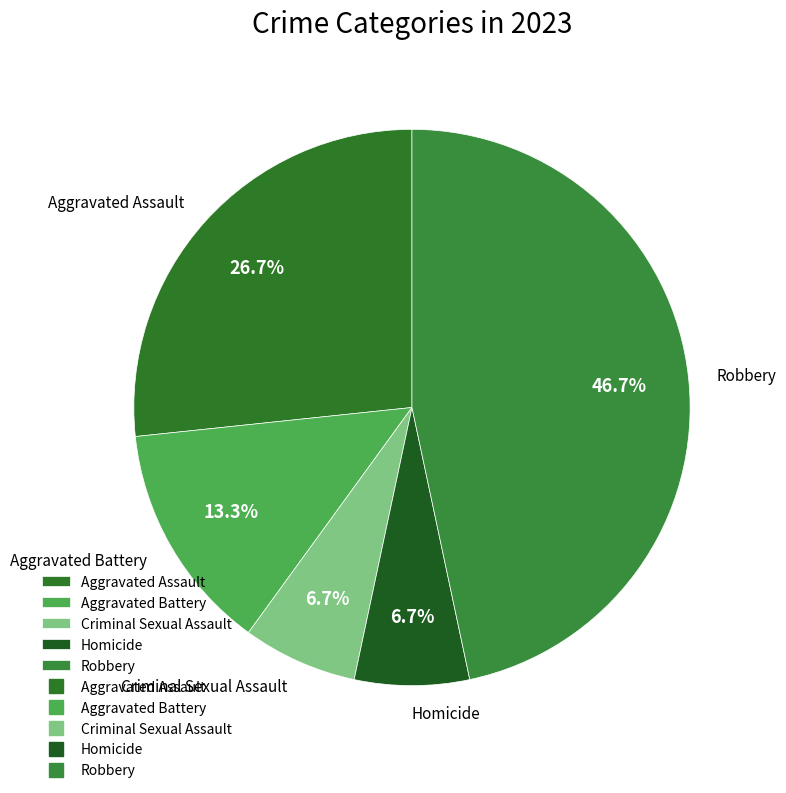

Does Robbery account for over 50% of the chart?

No